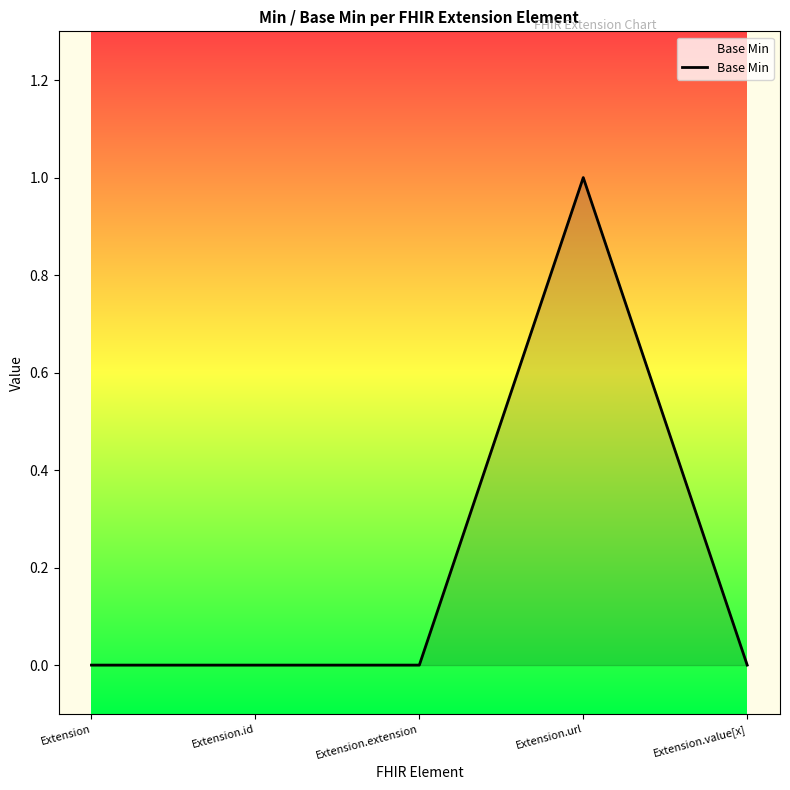

Does the chart display data point markers on the line(s)?

No